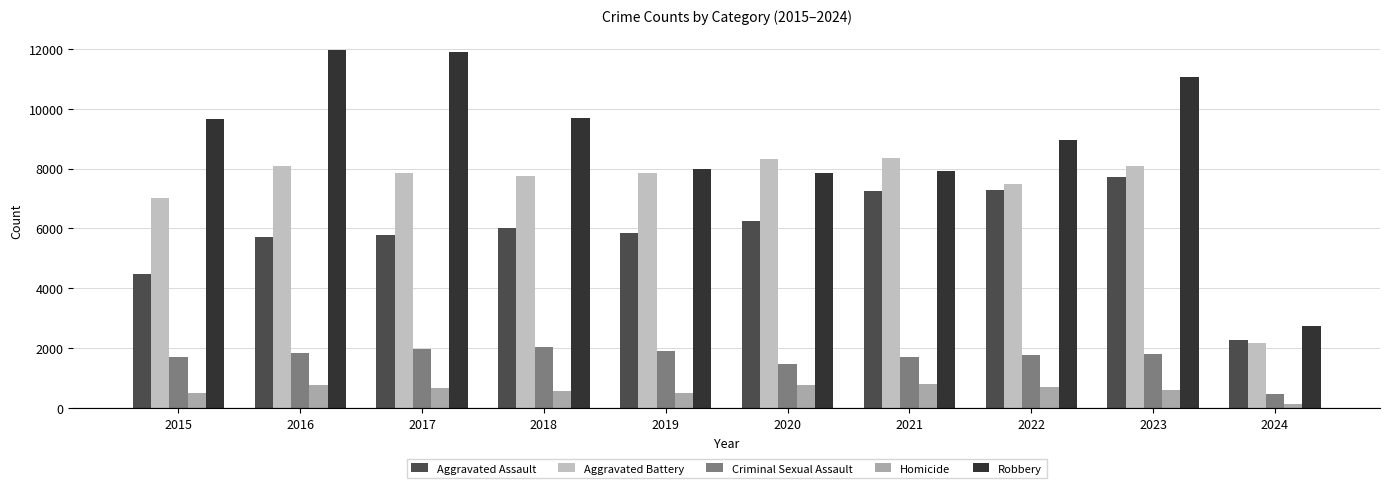

Where does the Aggravated Battery series first go above 7858?

2016